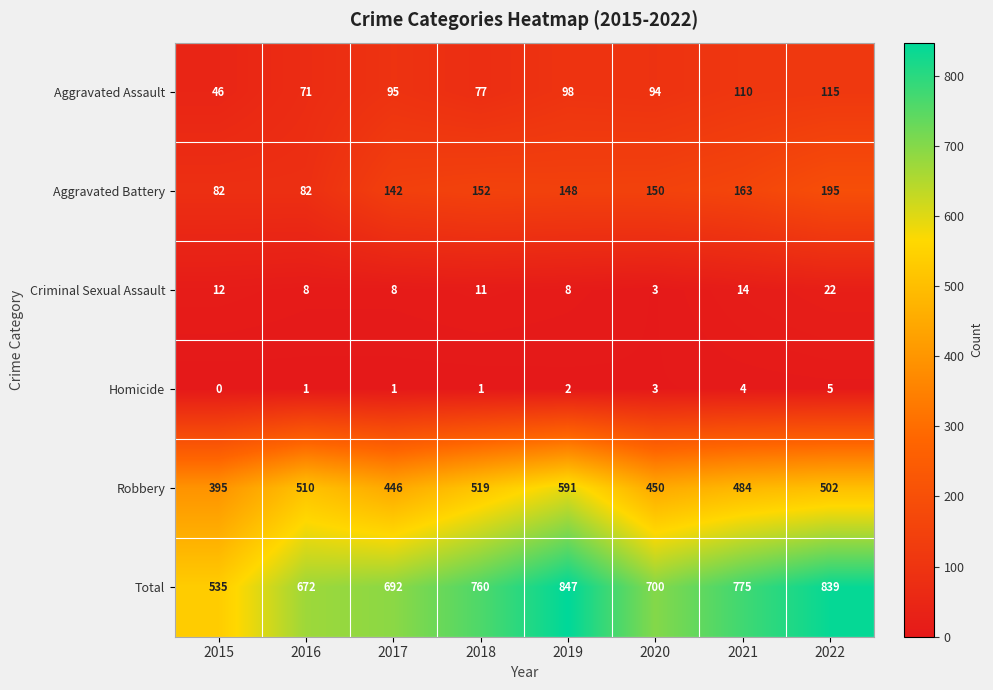

How many data points does each series have?

8